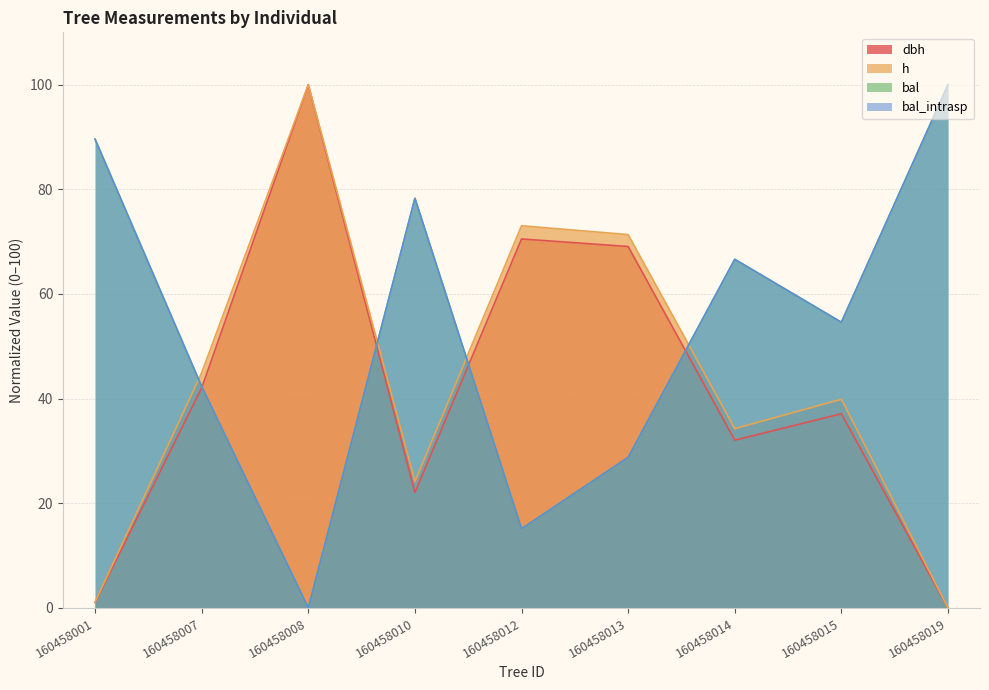

What is the difference between the maximum and minimum values in the h series?

100.0